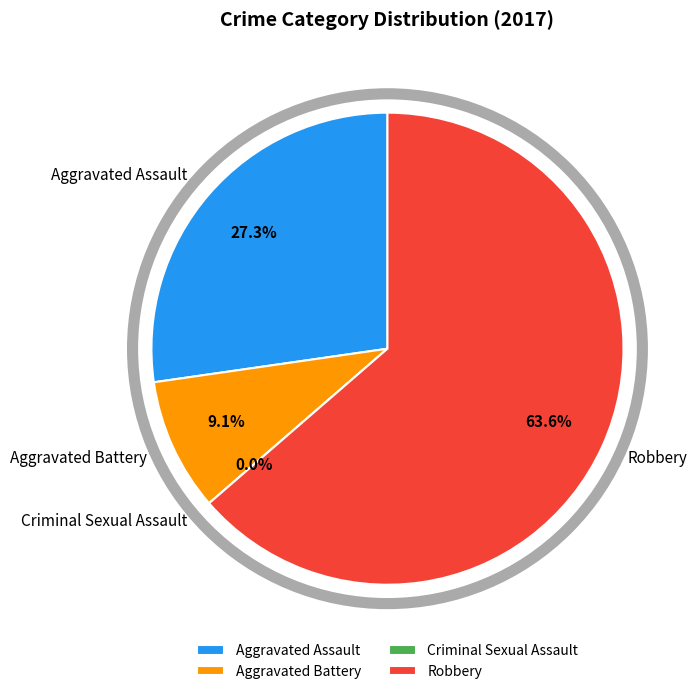

What percentage do Robbery and Aggravated Battery together represent?

72.7%